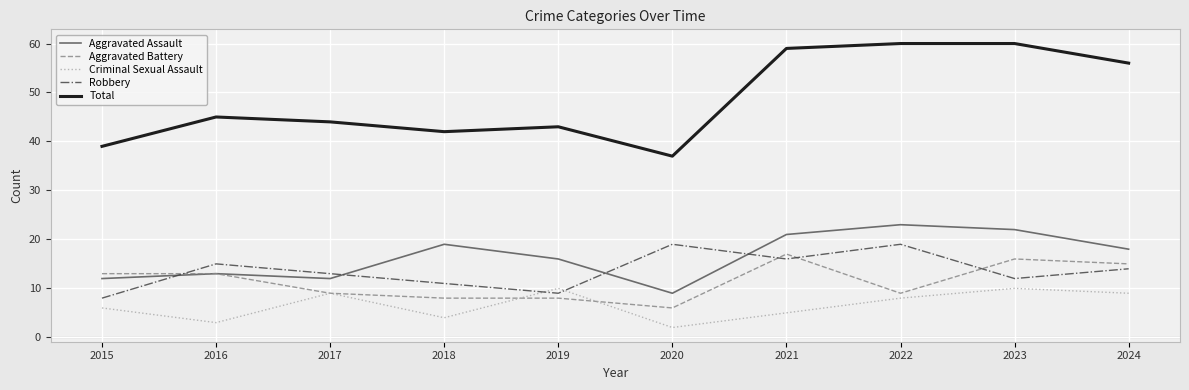

Is this an area chart (filled region under the line)?

No